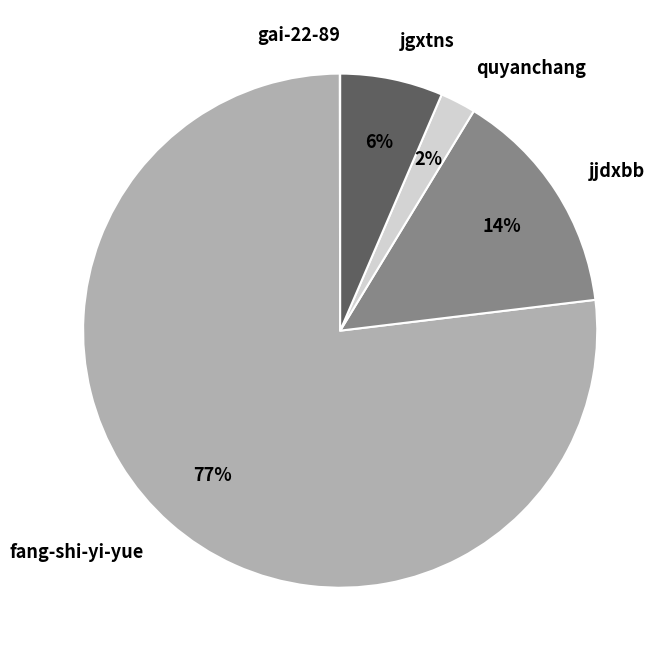

To the nearest percent, what portion does jgxtns represent?

6%